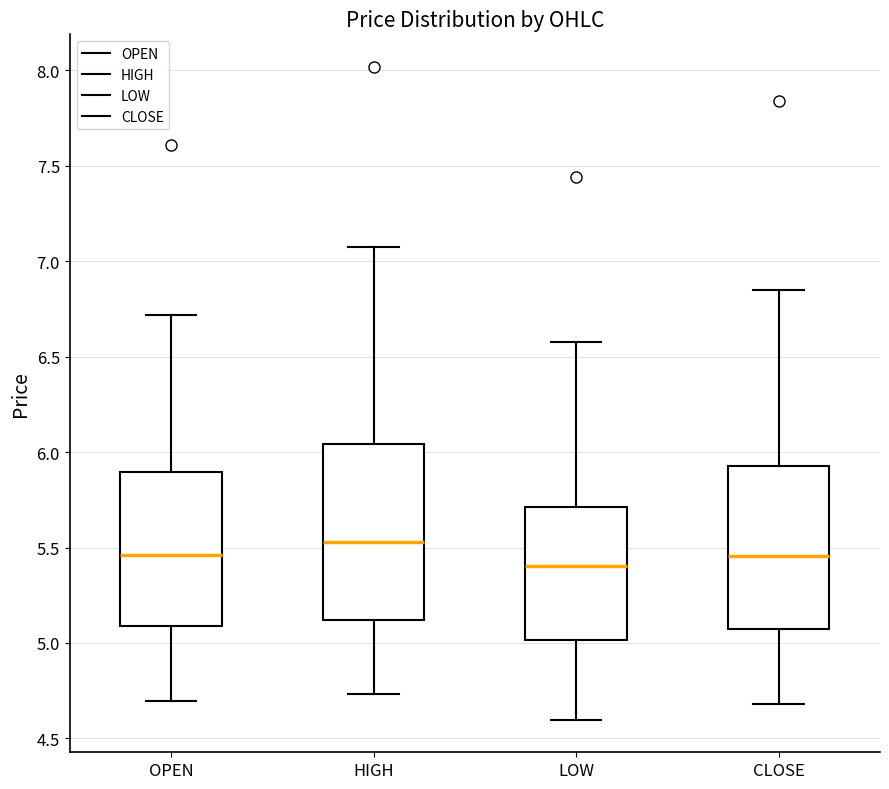

Comparing the boxes themselves (not the whiskers), which one is the tallest?

HIGH